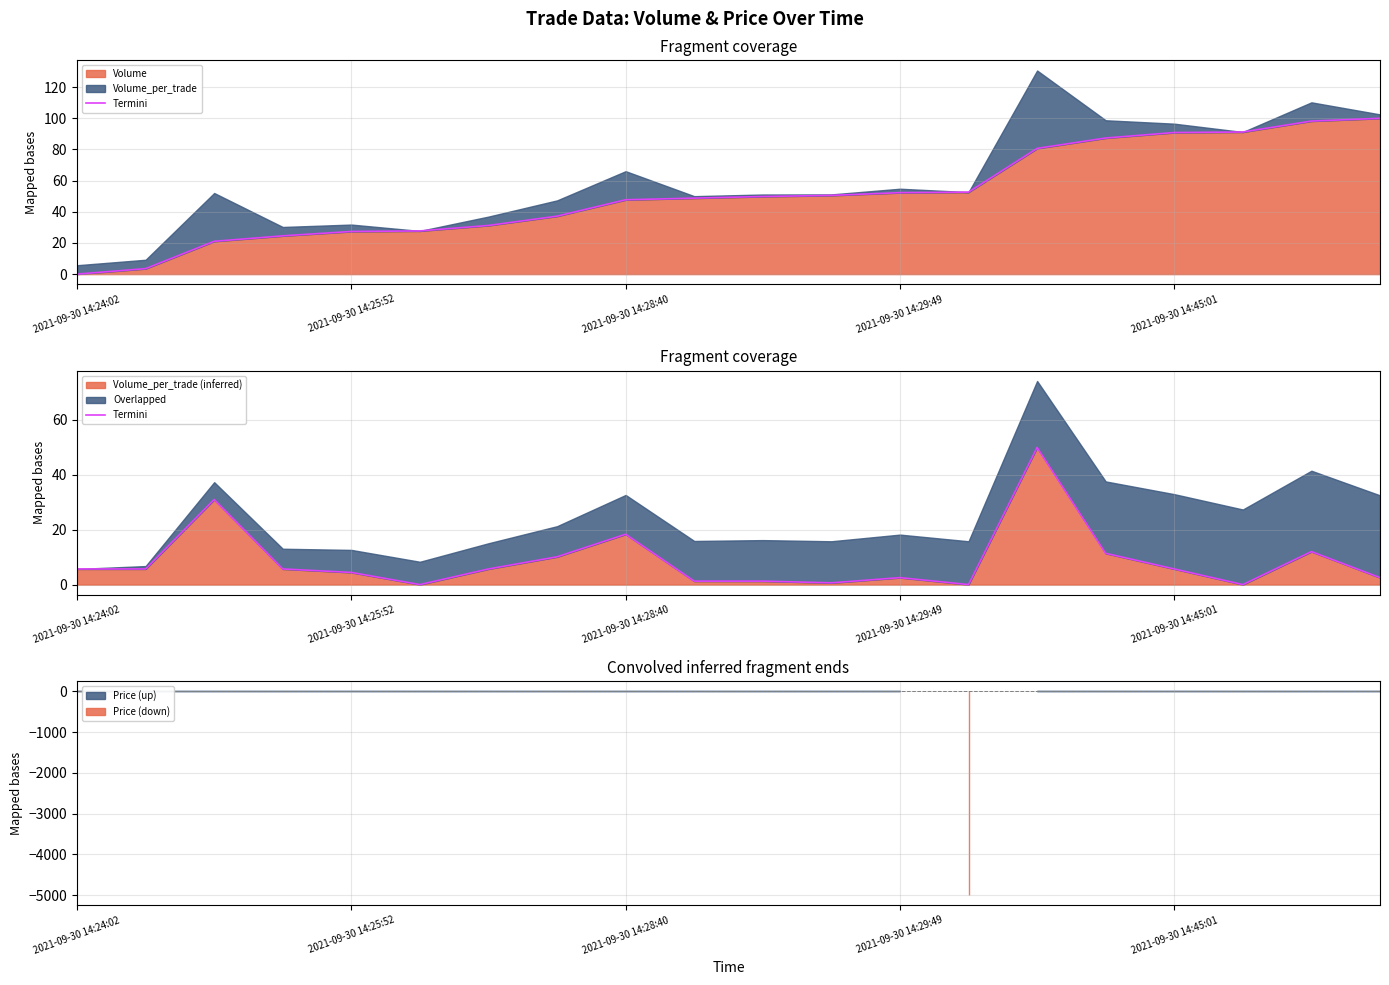

What is the highest value of the Volume_per_trade (inferred) series?

50.0